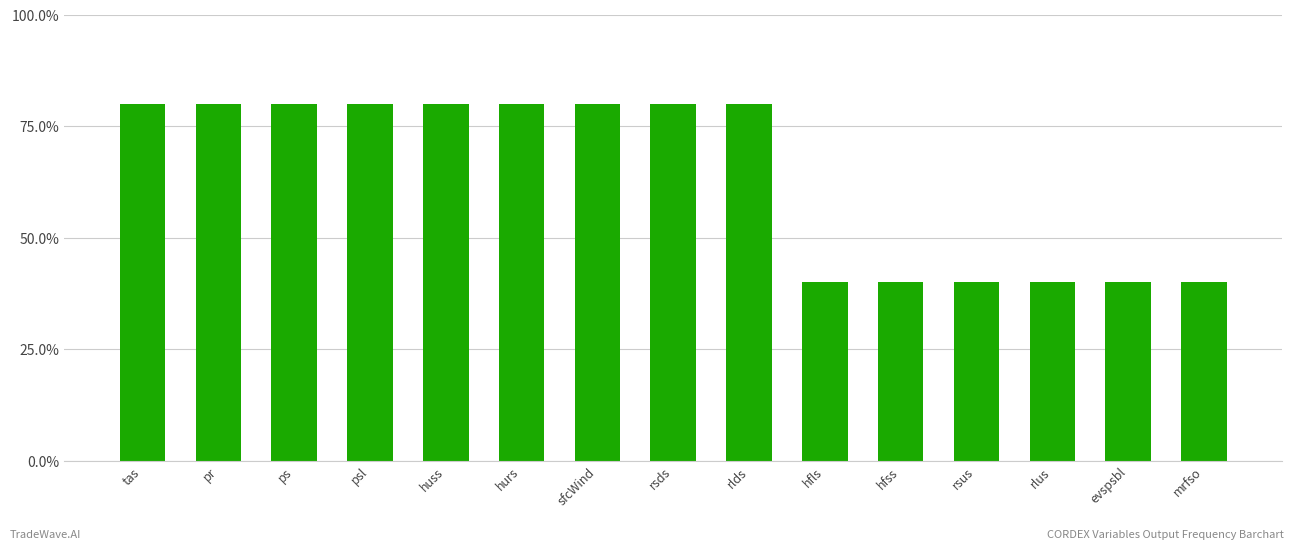

Does the chart contain any negative values?

No